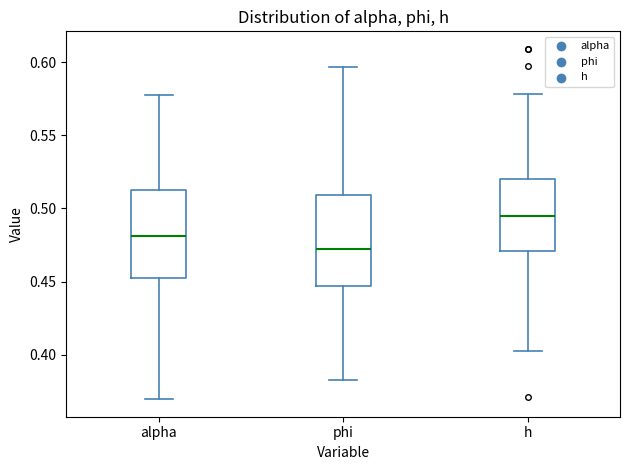

Where does the upper whisker of the box for h end on the y-axis? The values are not printed on the chart, so give them approximately, as read against the axis.

0.580